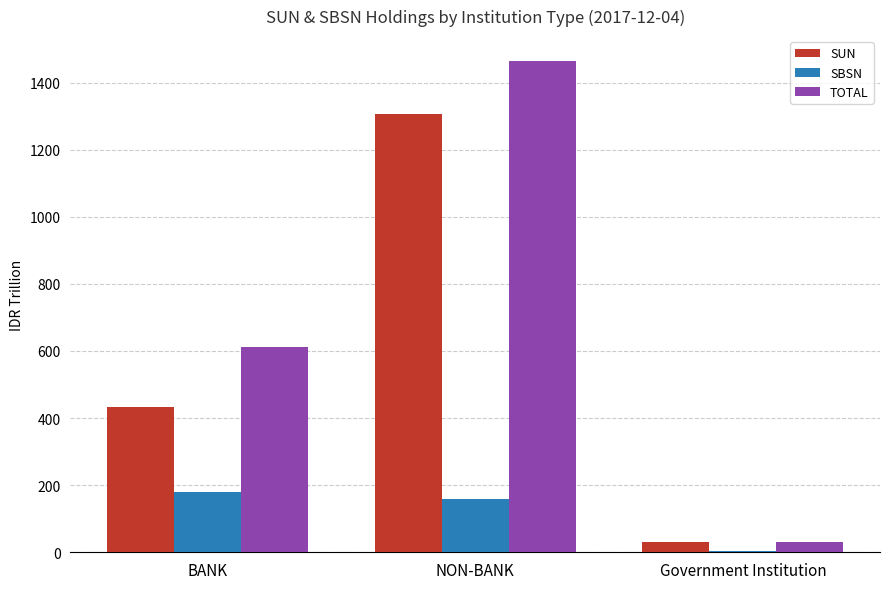

Reading right to left, list all the values displayed in this chart.

SUN: 29.2	1305.9	432.4
SBSN: 2.9	159.5	180.7
TOTAL: 32.1	1465.4	613.1